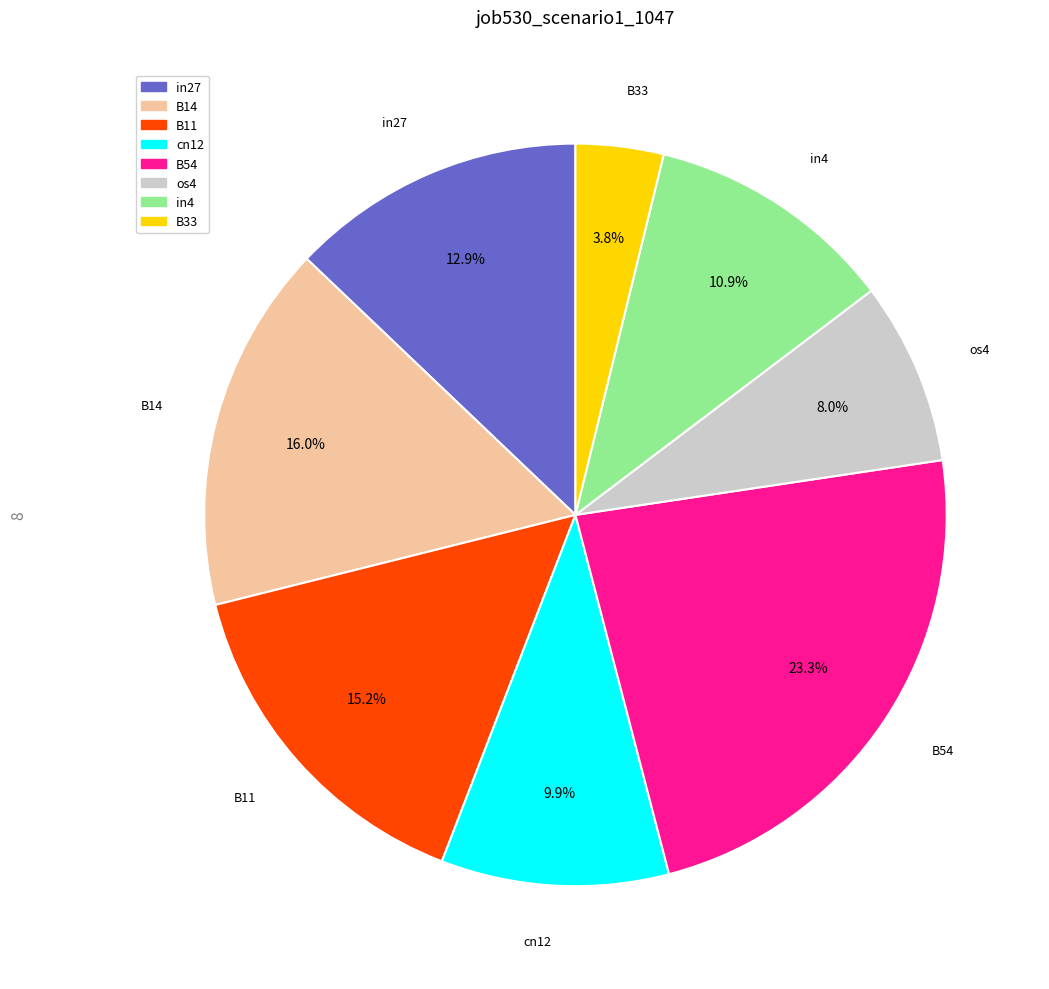

Which slice is the largest?

B54